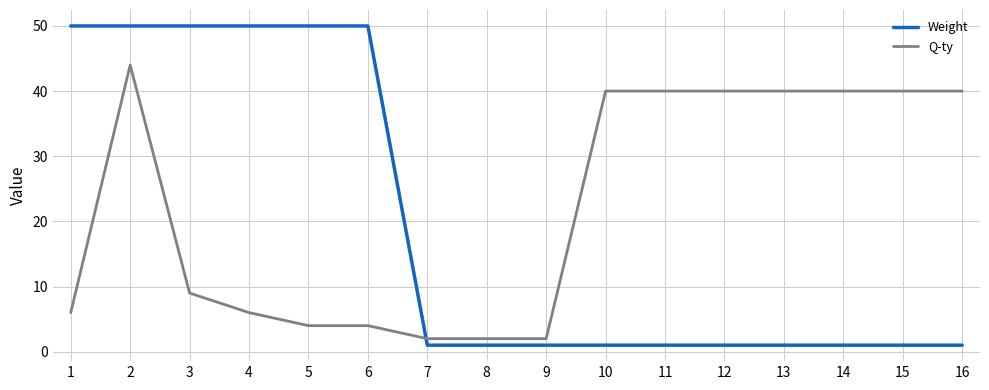

The value of Weight at 2 is 50. True or false?

True